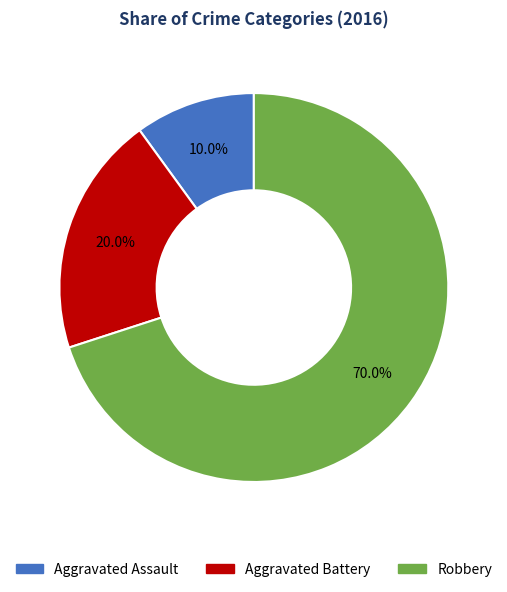

Count the number of slices in the pie.

3